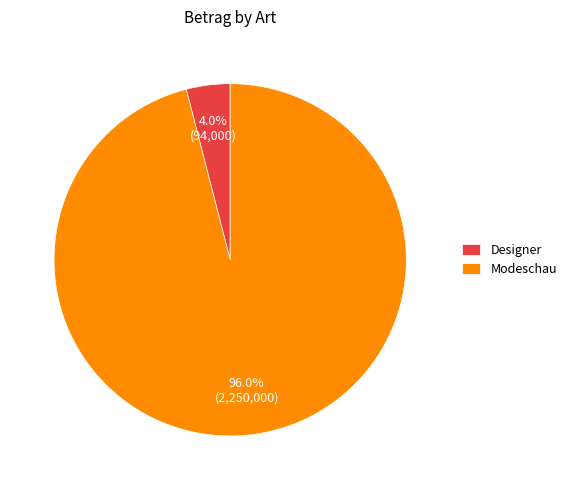

To the nearest percent, what percentage of the pie is Designer?

4%